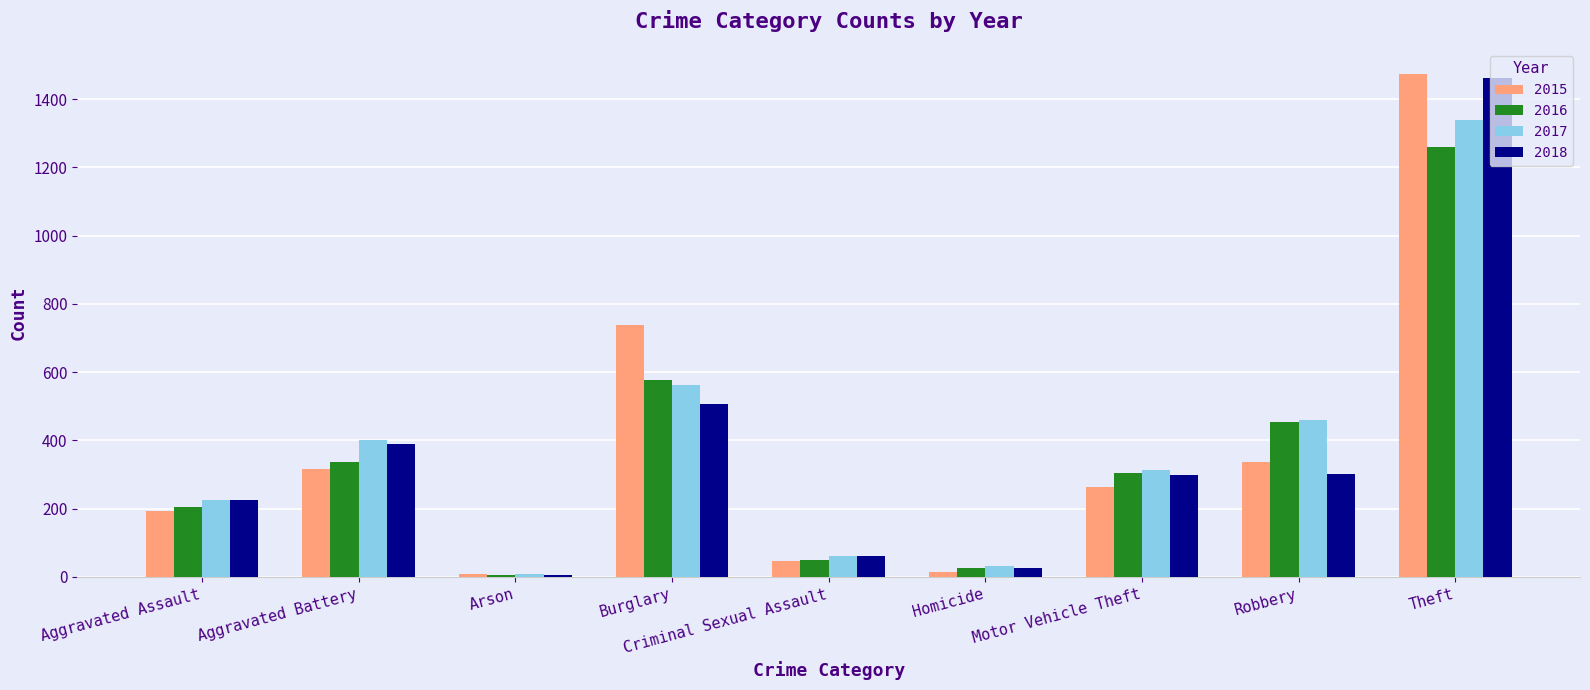

What is the maximum value for 2016?

1259